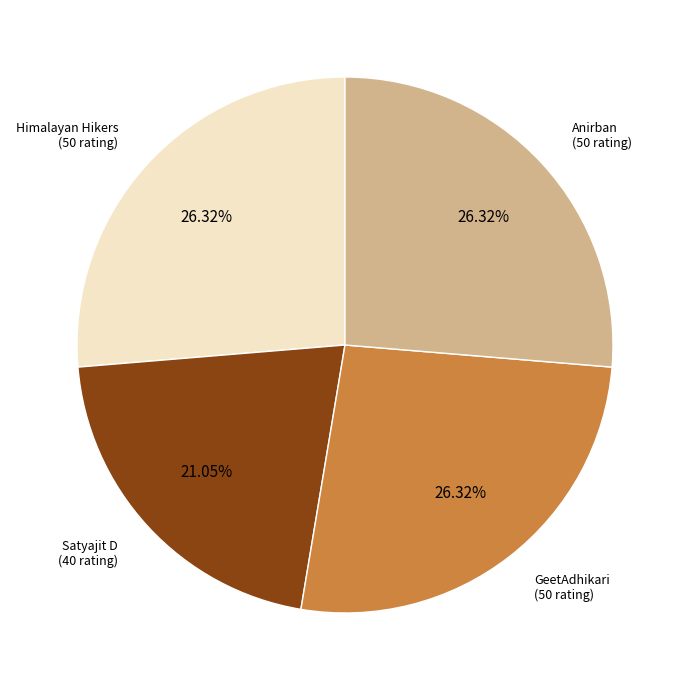

Does any single category account for the majority?

No